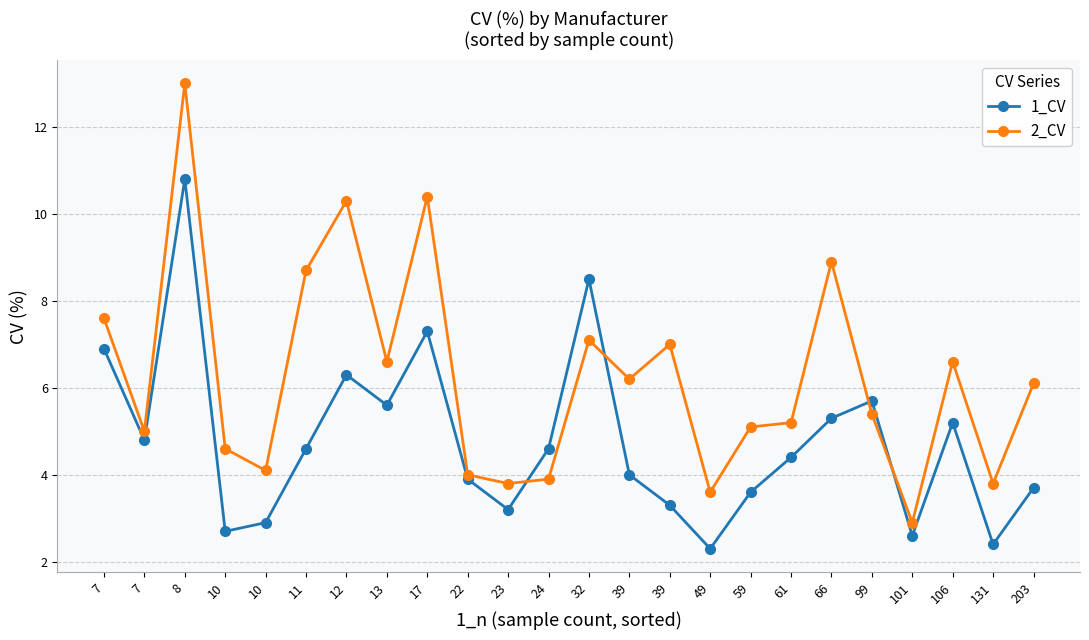

List the series in order of their peak value, lowest first.

1_CV, 2_CV